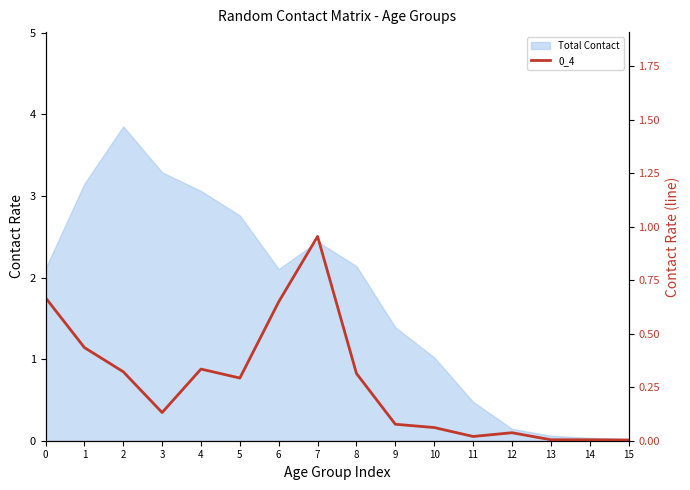

How many lines are shown in the chart?

1